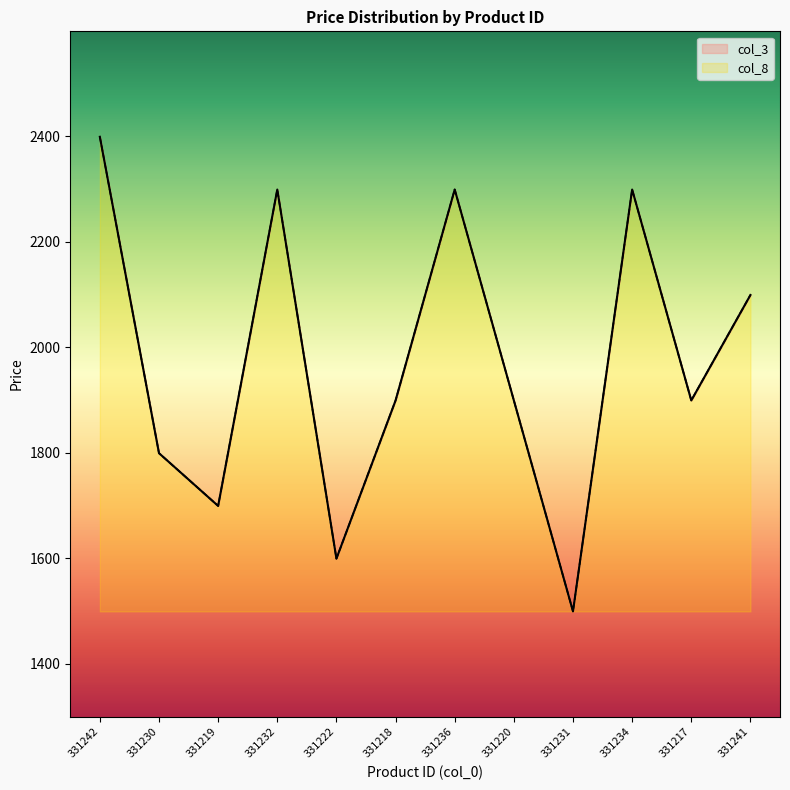

The col_8 series shows 170 at 331218. True or false?

False